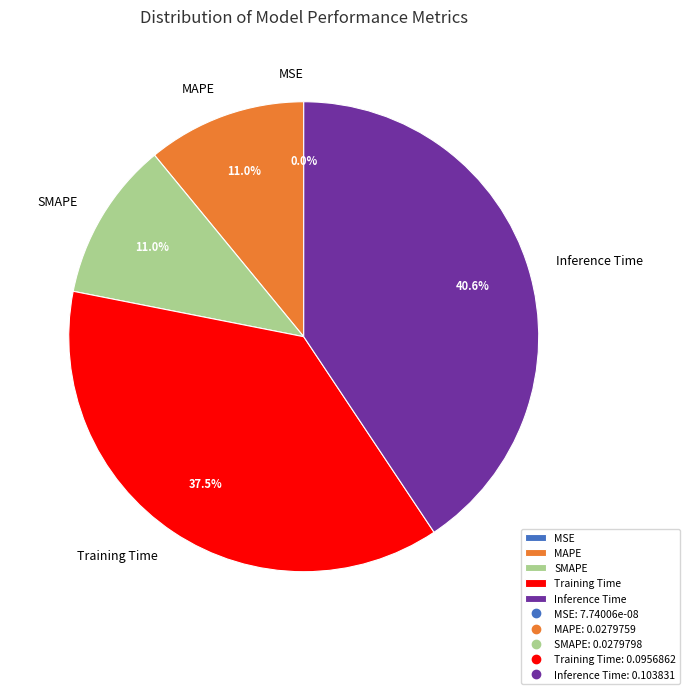

Is Training Time the majority of the pie?

No